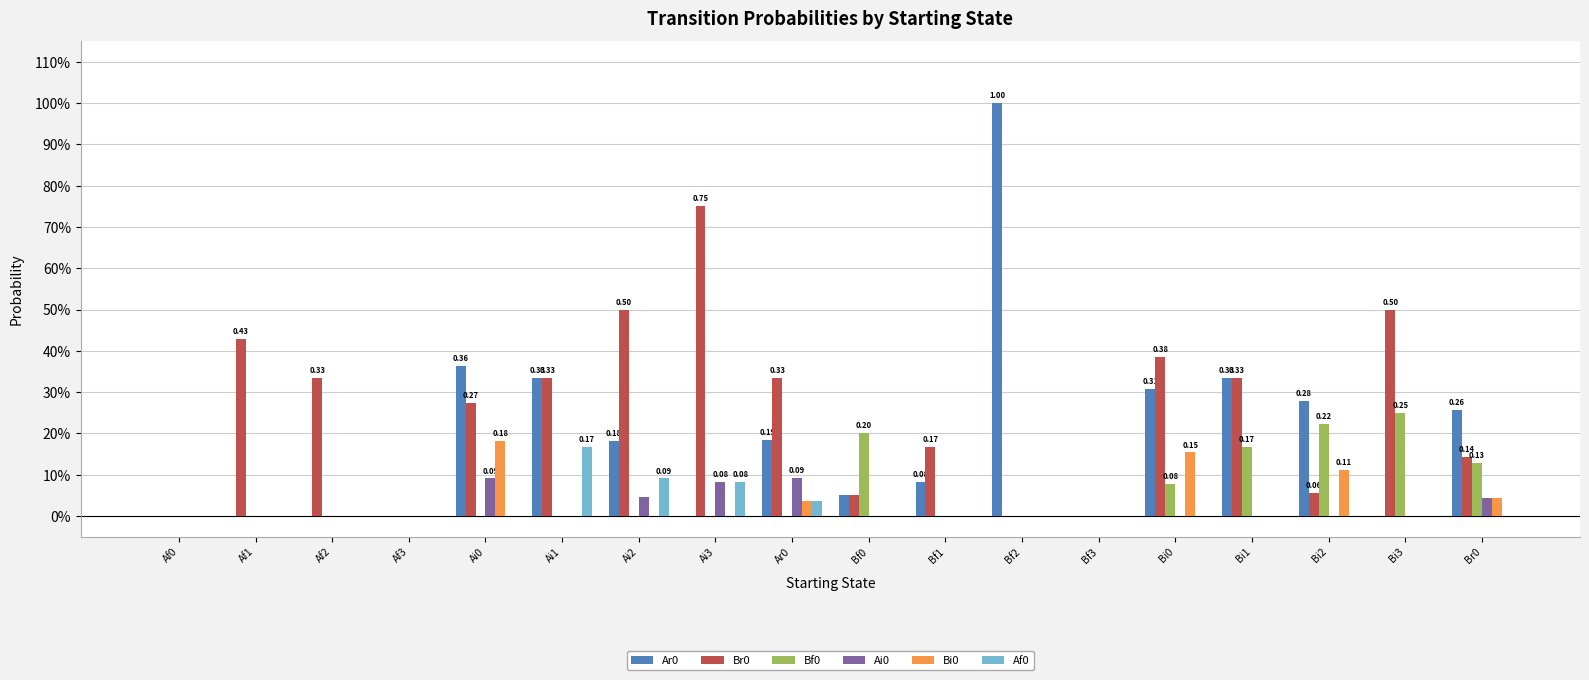

At which label does Br0 reach its peak?

Ai3